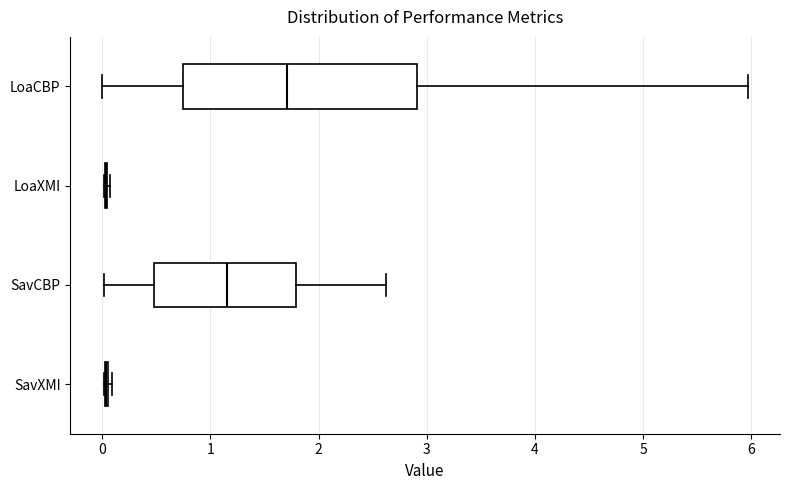

Where is the left edge of the box for SavCBP on the x-axis? The values are not printed on the chart, so give them approximately, as read against the axis.

0.5